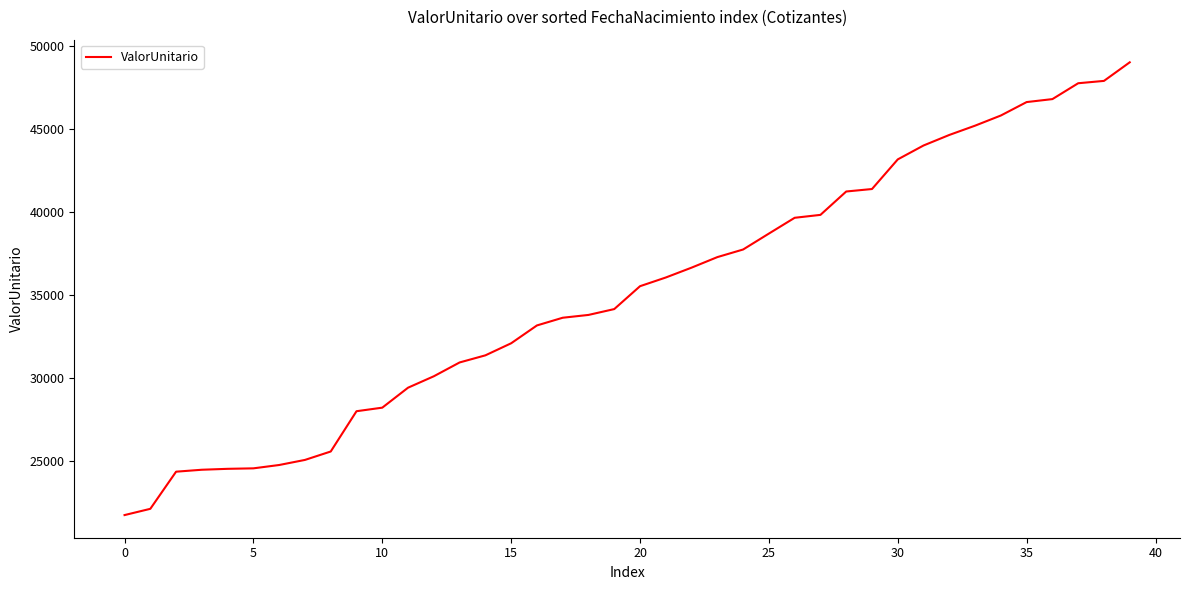

What is the maximum value shown in the chart?

49040.4